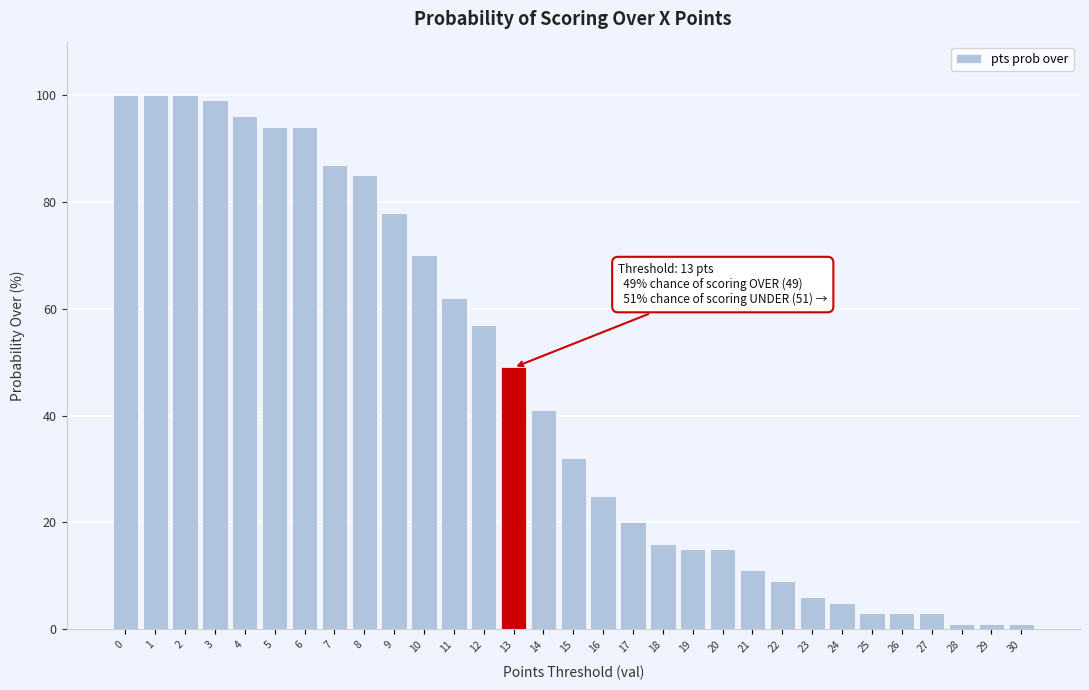

What is the change in value from 6 to 19?

-79